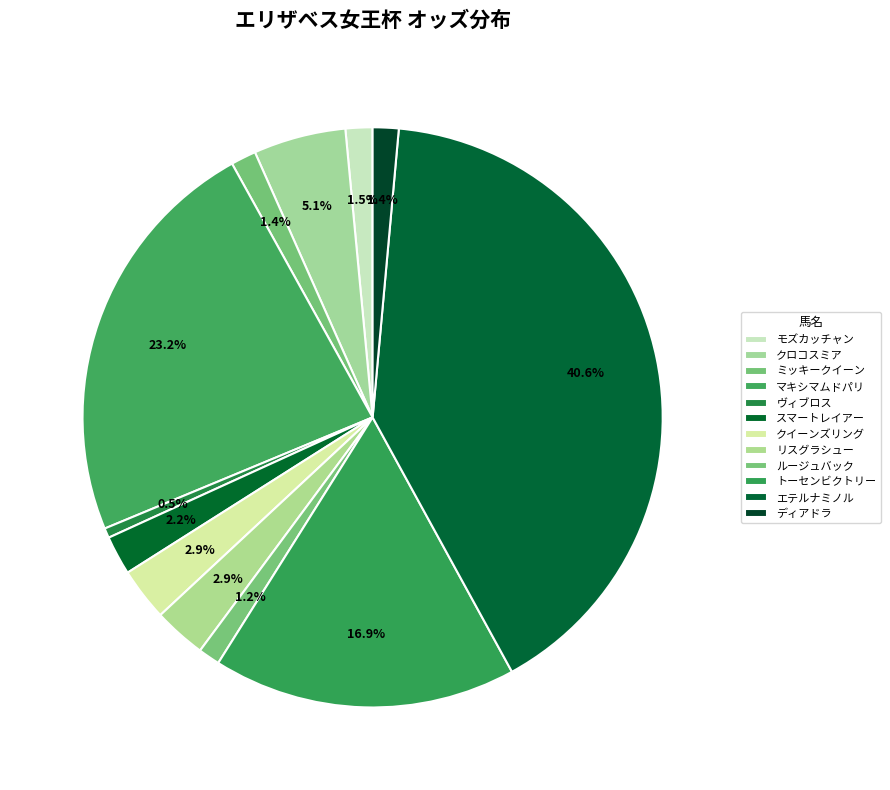

How many slices are in this pie chart?

12